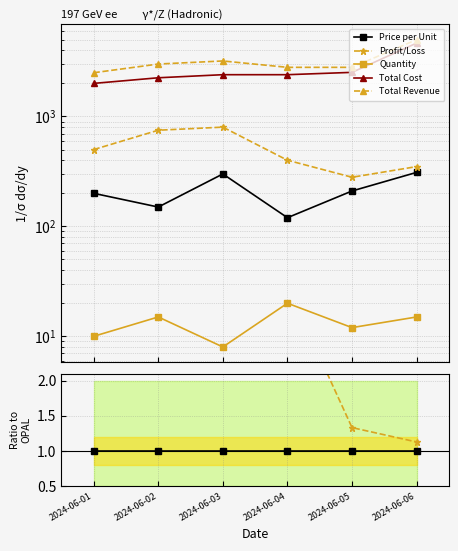

How many data points in Profit/Loss are above 2?

4